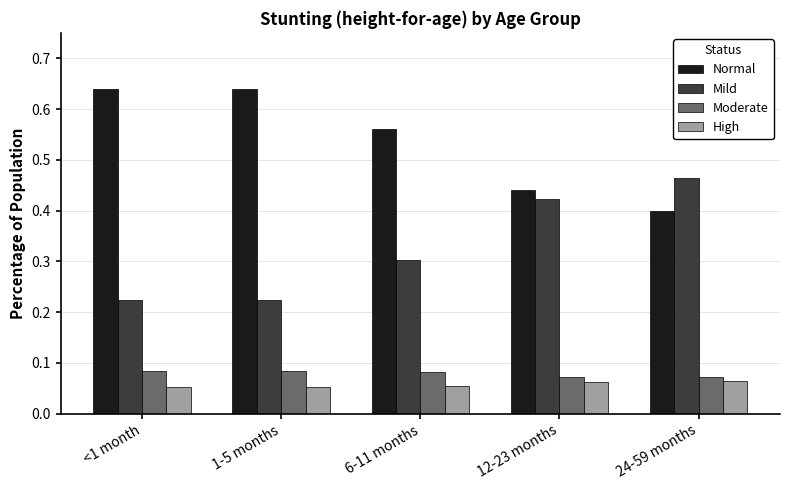

At how many categories does at least one series exceed 0?

5